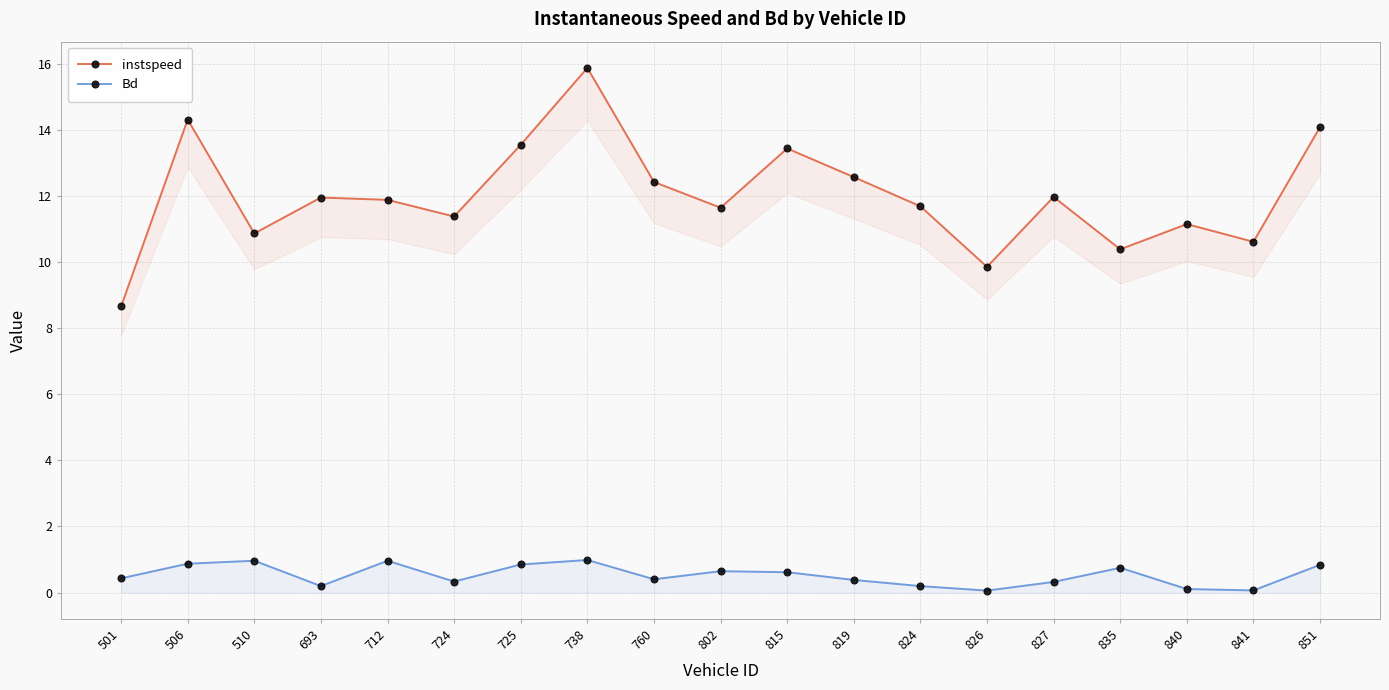

True or false: instspeed and Bd intersect in this chart.

False